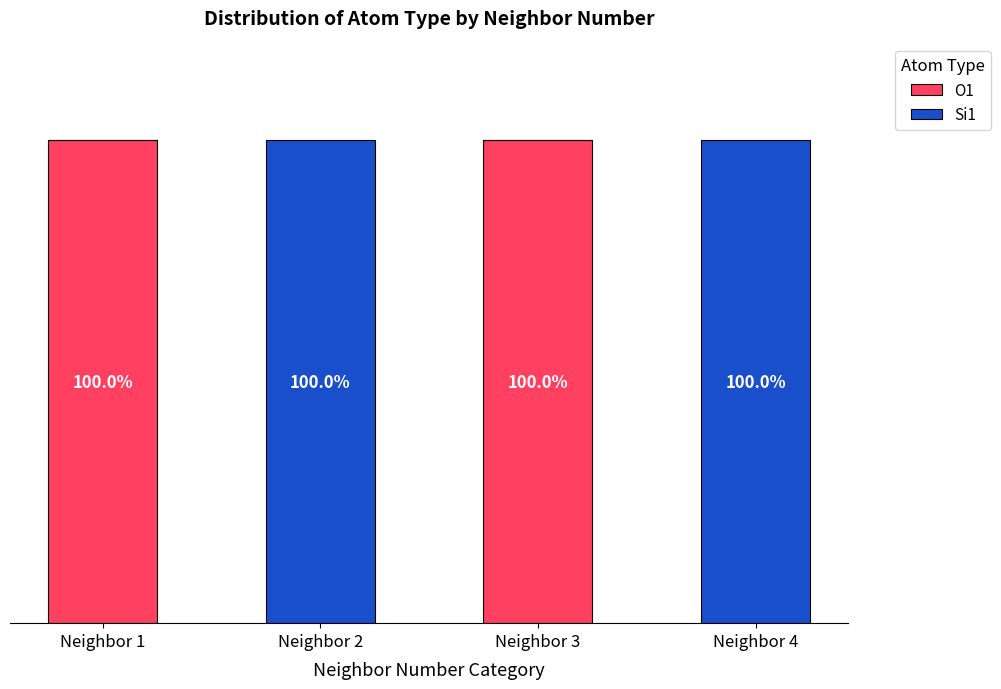

Which series has the largest total across all categories?

O1